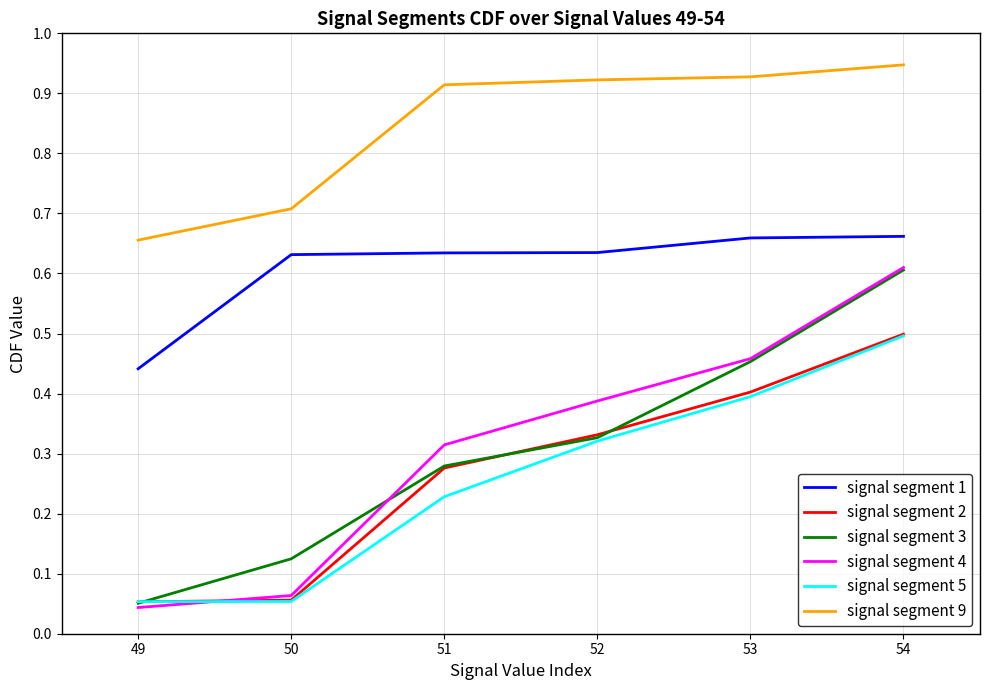

Where is signal segment 1 nearest to the value 0?

49